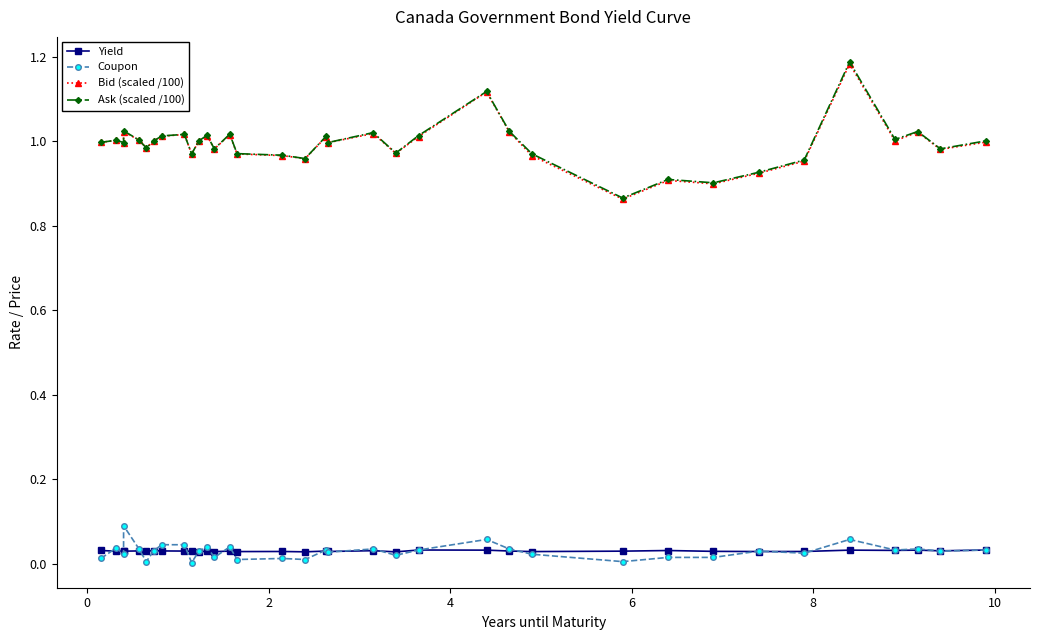

True or false: Bid (scaled /100) and Coupon cross at least once.

False